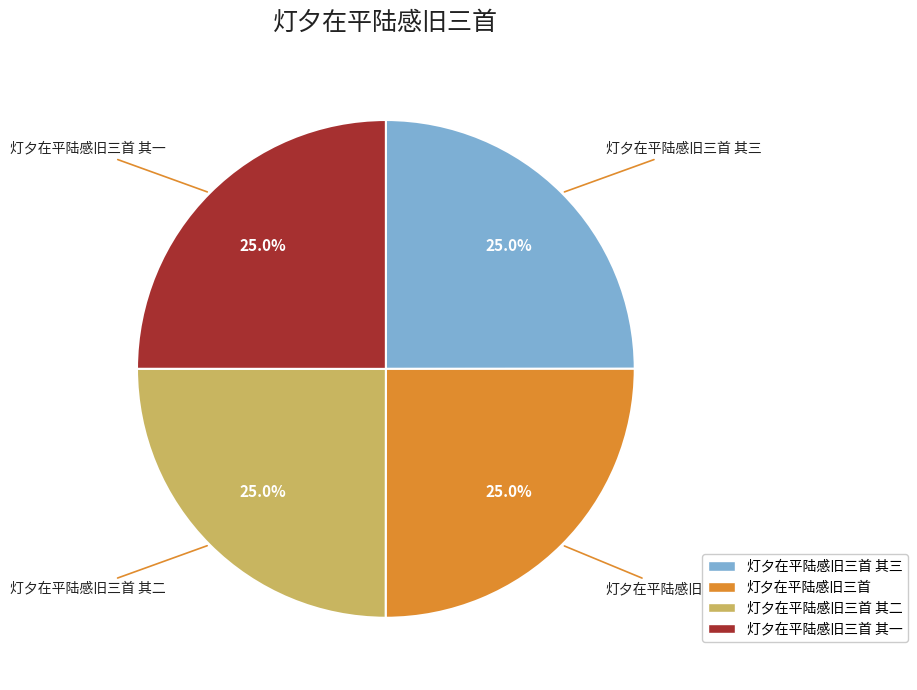

Is there any slice that represents more than half of the pie?

No